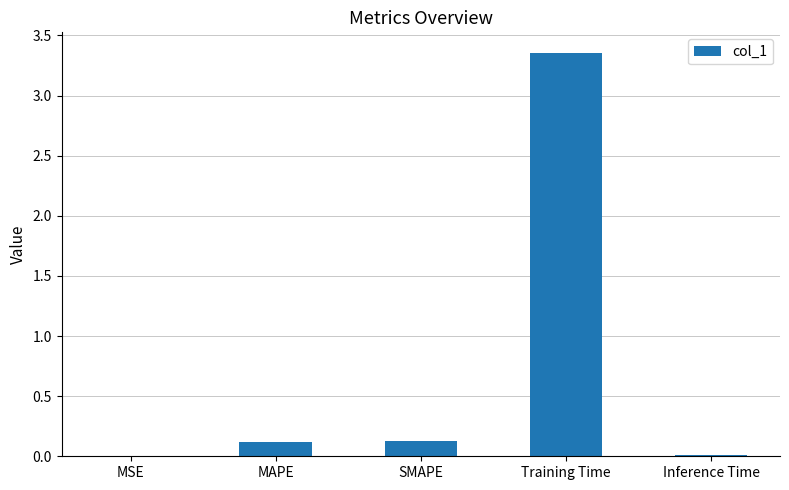

What is the sum of the values at MAPE and Inference Time?

0.1